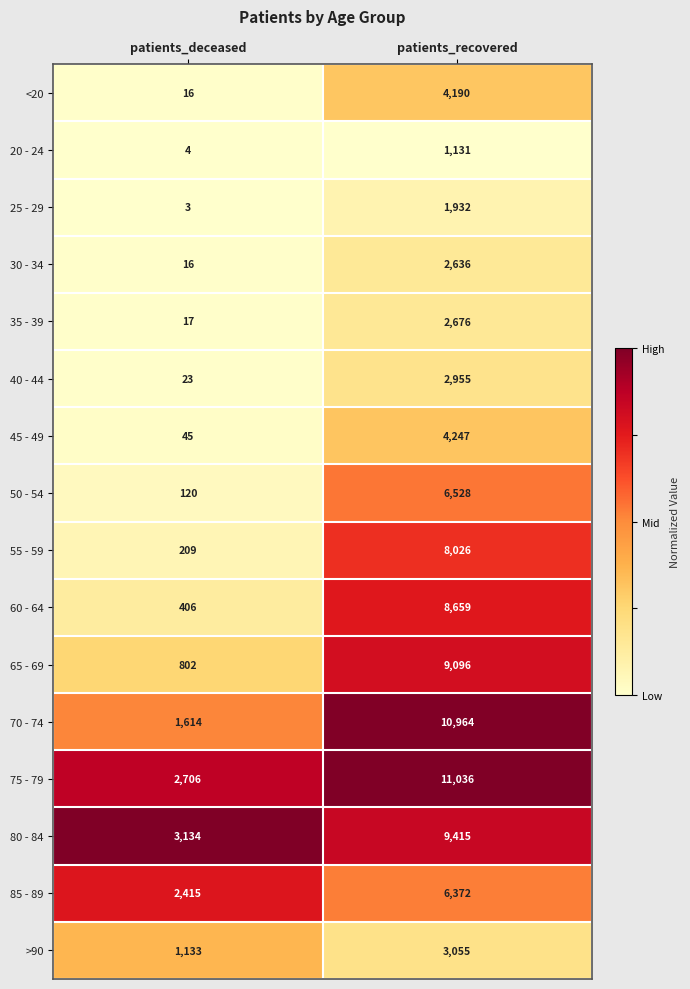

True or false: 50 - 54 has a value of 6528 at patients_recovered.

True